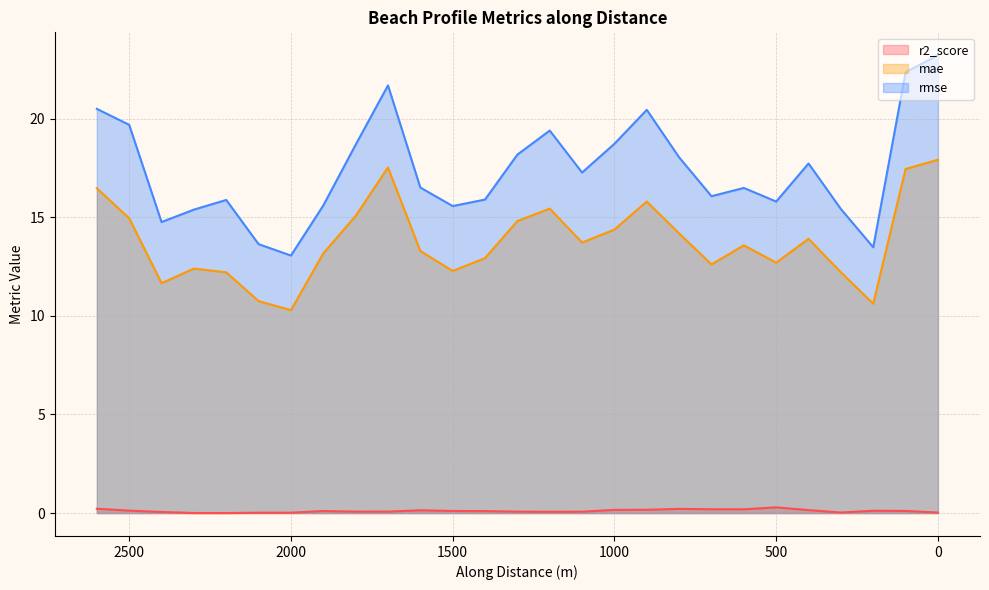

Rank the series by their maximum value, from highest to lowest.

rmse, mae, r2_score